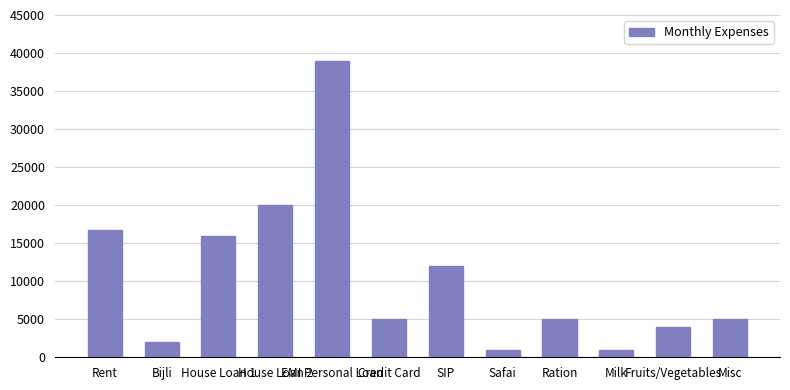

Which label corresponds to the largest value in the chart?

EMI Personal Loan